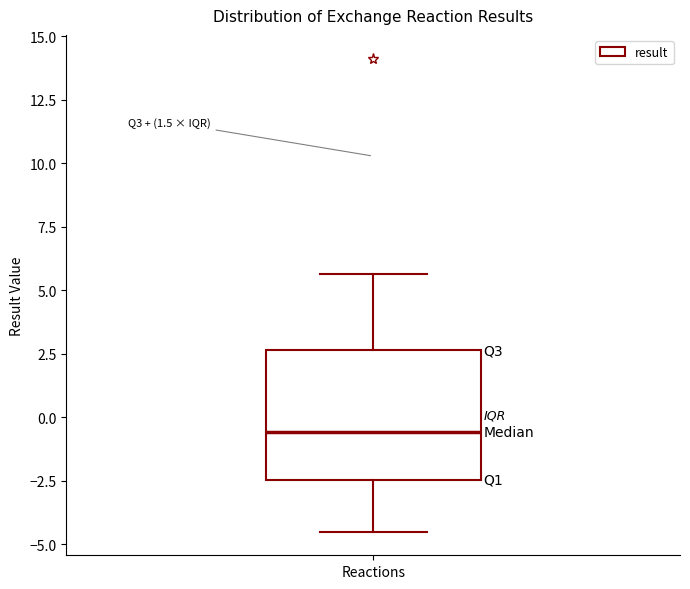

Read this box plot against the y-axis: the position of the median line, the range covered by the box, and the ends of both whiskers. The values are not printed on the chart, so give them approximately, as read against the axis.

median -0.5, box -2.5 to 2.5, whiskers -4.5 to 5.5